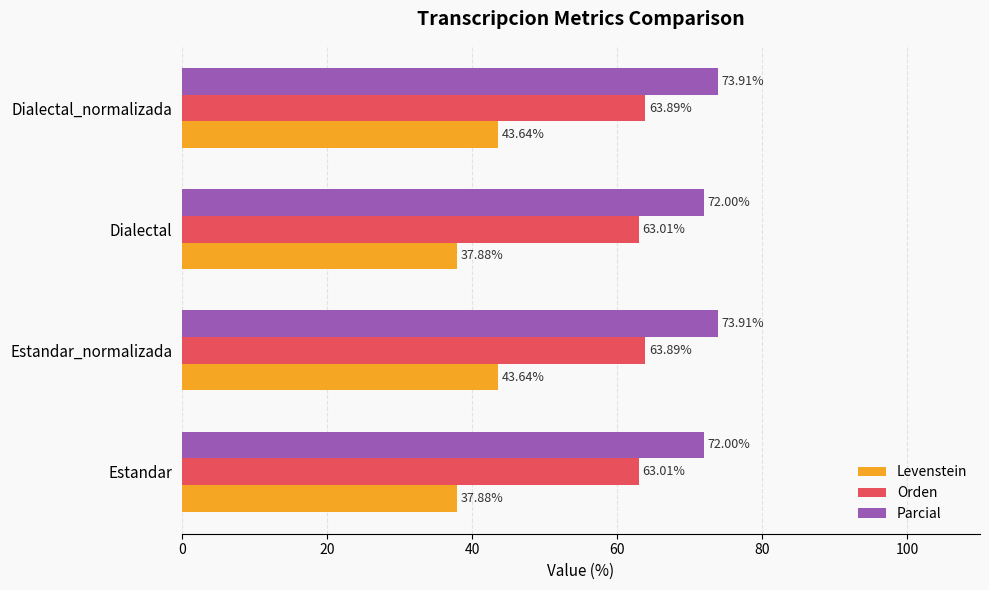

Rank the series by their average value, from lowest to highest.

Levenstein, Orden, Parcial